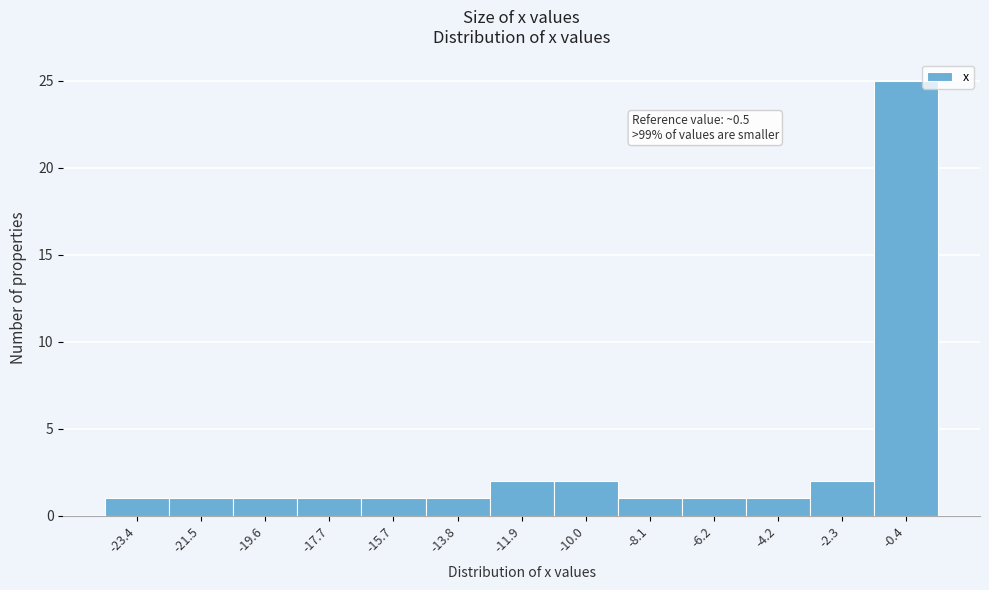

Reading right to left, what are all the values shown in this chart?

-0.4=25	-2.3=2	-4.2=1	-6.2=1	-8.1=1	-10.0=2	-11.9=2	-13.8=1	-15.7=1	-17.7=1	-19.6=1	-21.5=1	-23.4=1